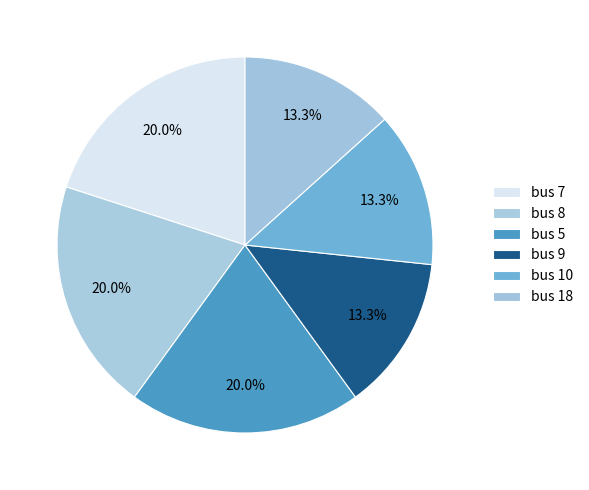

How many slices are in this pie chart?

6